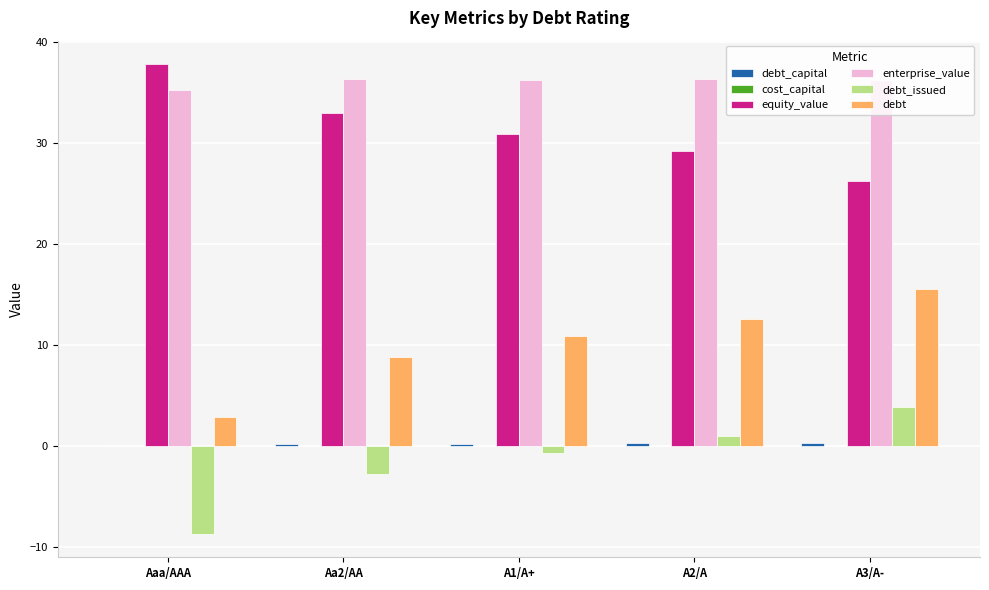

Count the number of data series in this chart.

6